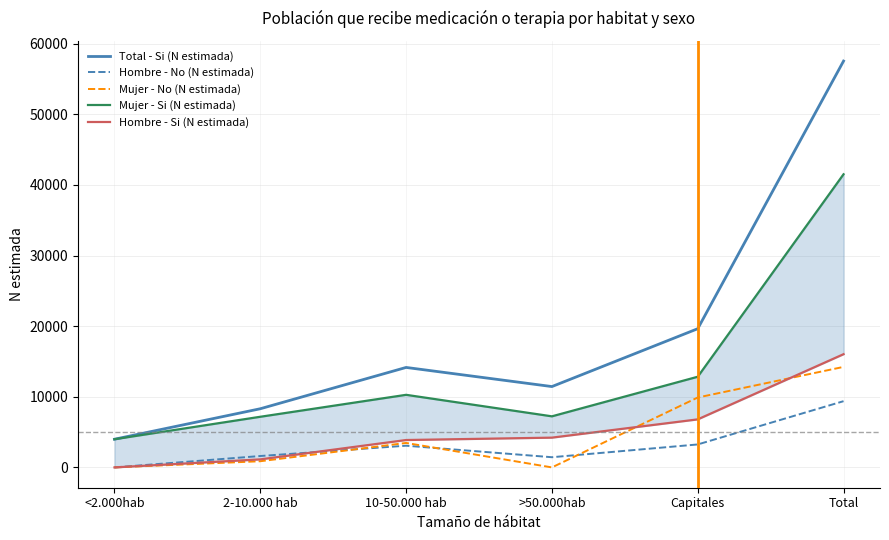

What is the difference between the second highest and second lowest values in the Hombre - No (N estimada) series?

1808